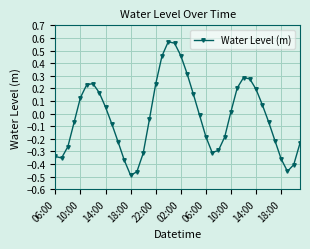

What is the difference between the maximum and second lowest values?

1.0